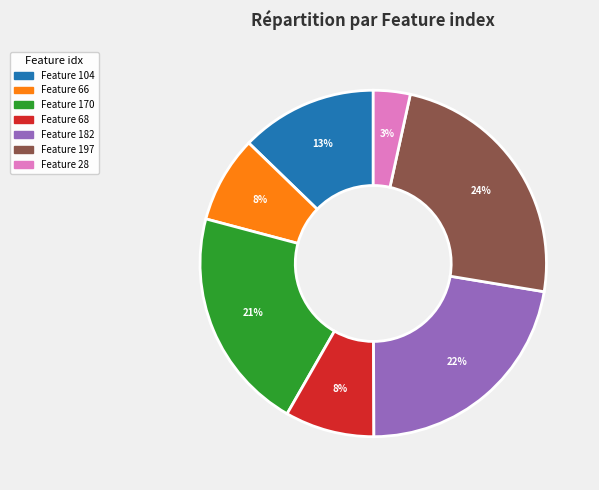

To the nearest percent, what is the difference between the largest and smallest slice percentages?

21%